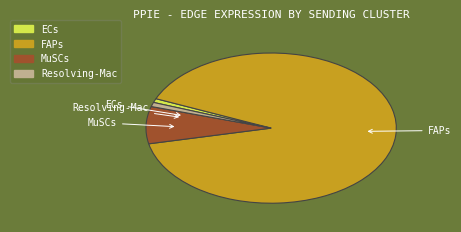

Which slice is the largest?

FAPs